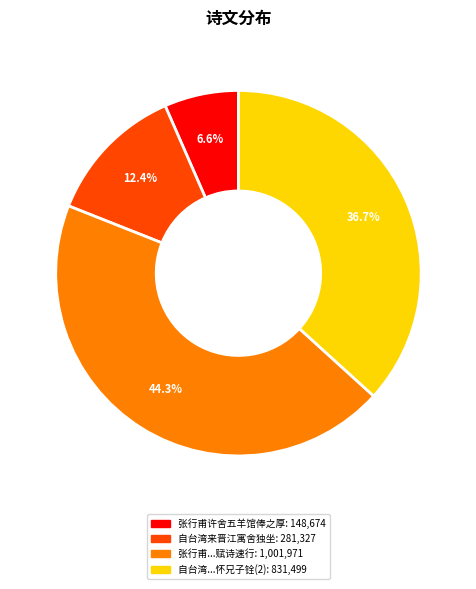

How many segments does this pie chart have?

4